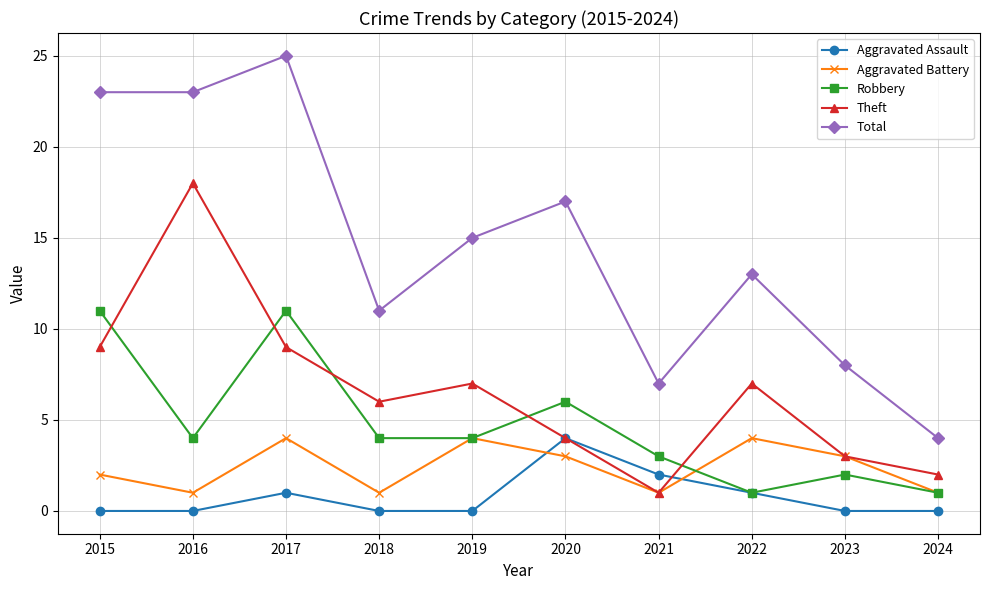

True or false: Aggravated Assault has more than 0 interior local peaks.

True